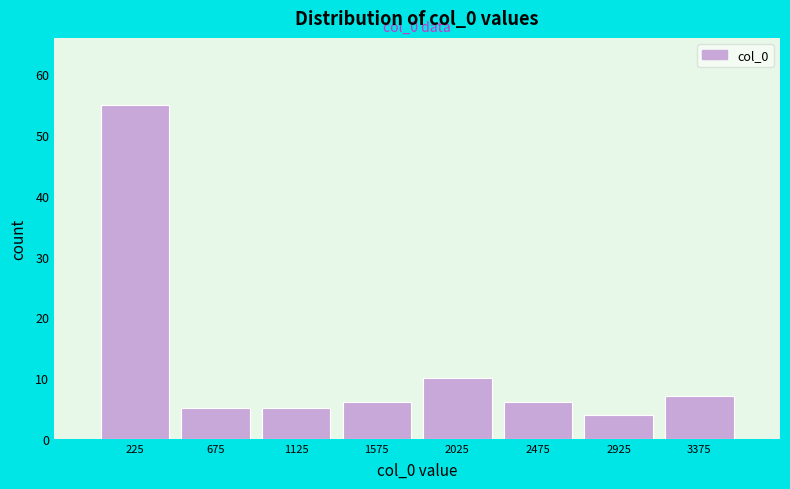

Over which range of the x-axis is the bar tallest?

0 to 450